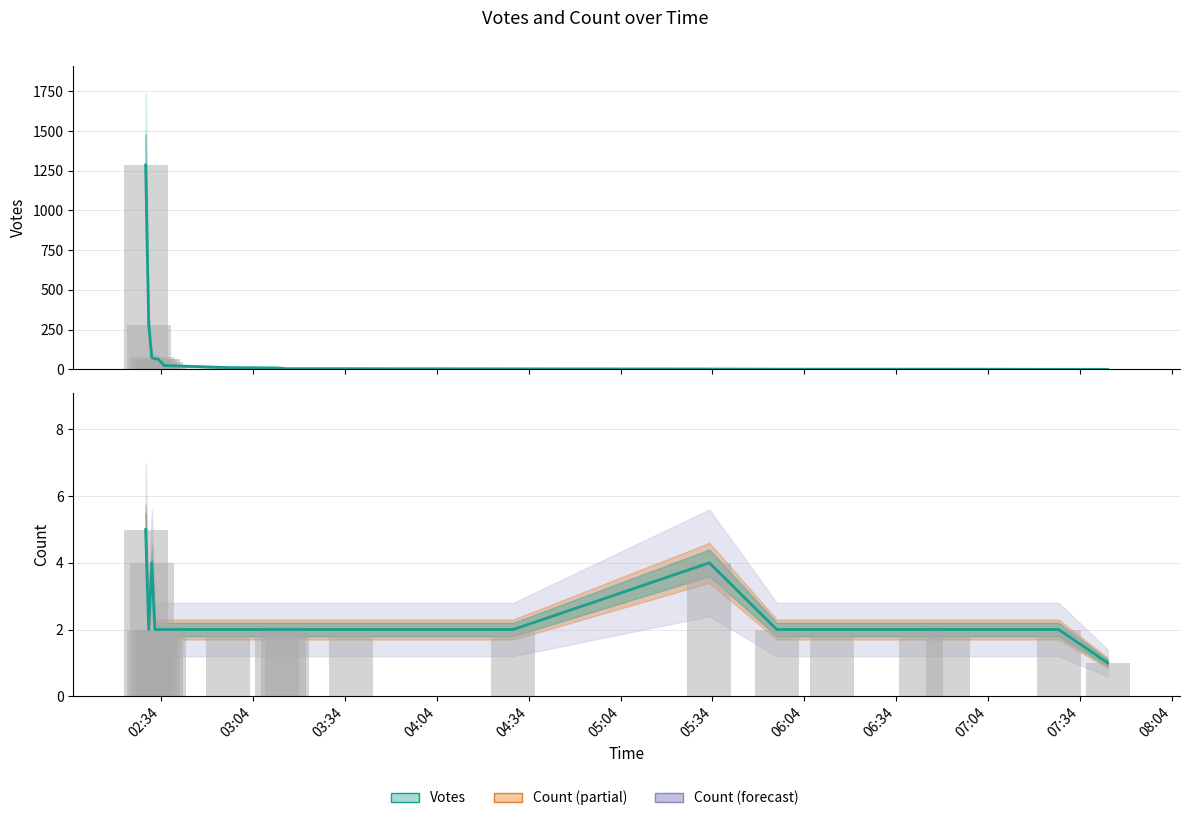

Is the value of Count (raw) at 05:04 greater than the value of Count at 05:34?

No